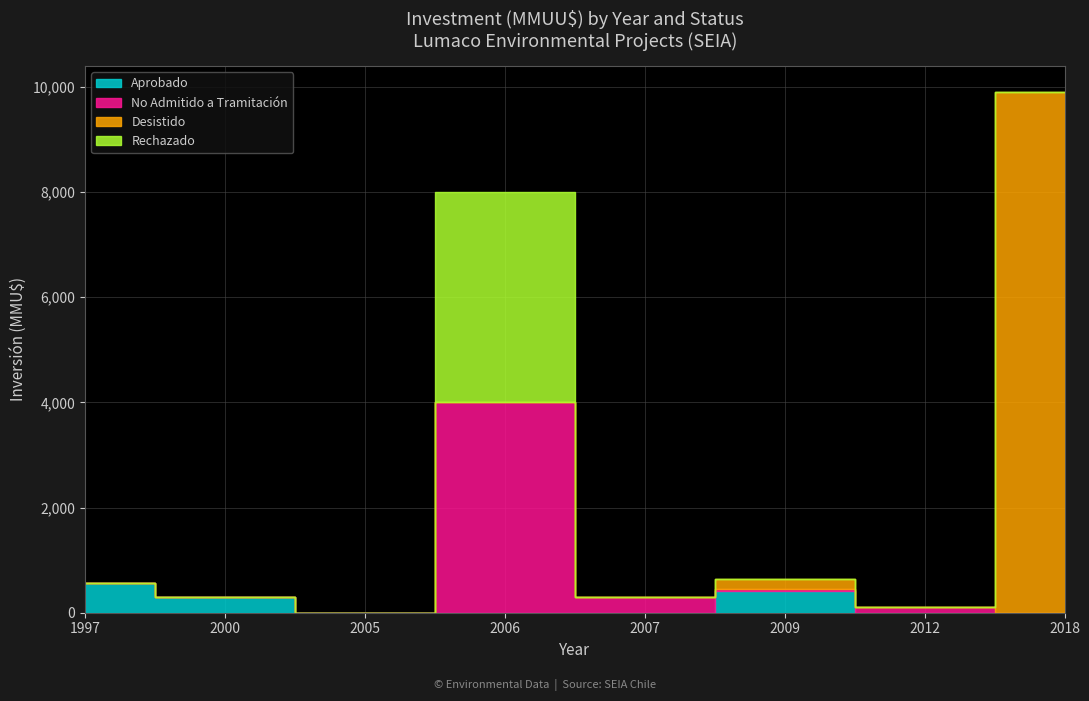

The Aprobado series shows 0 at 2018. True or false?

True